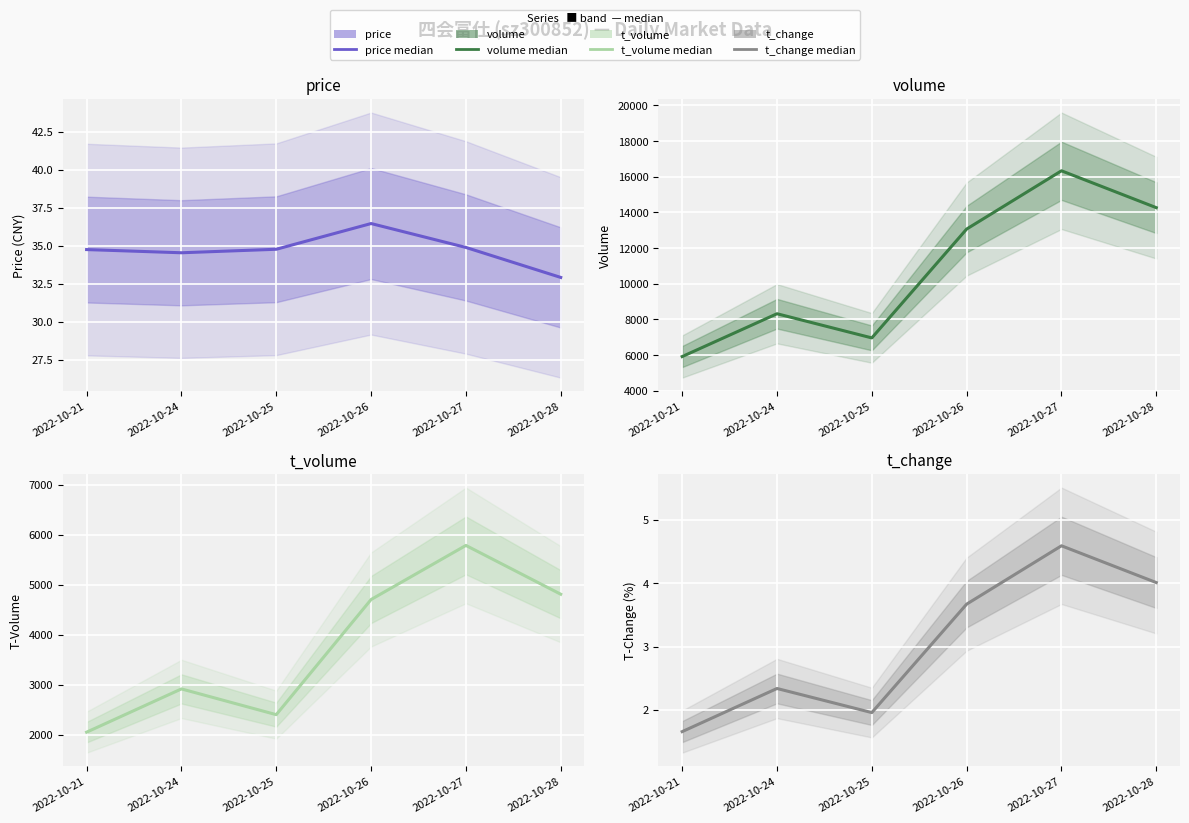

True or false: t_volume and t_change intersect in this chart.

False